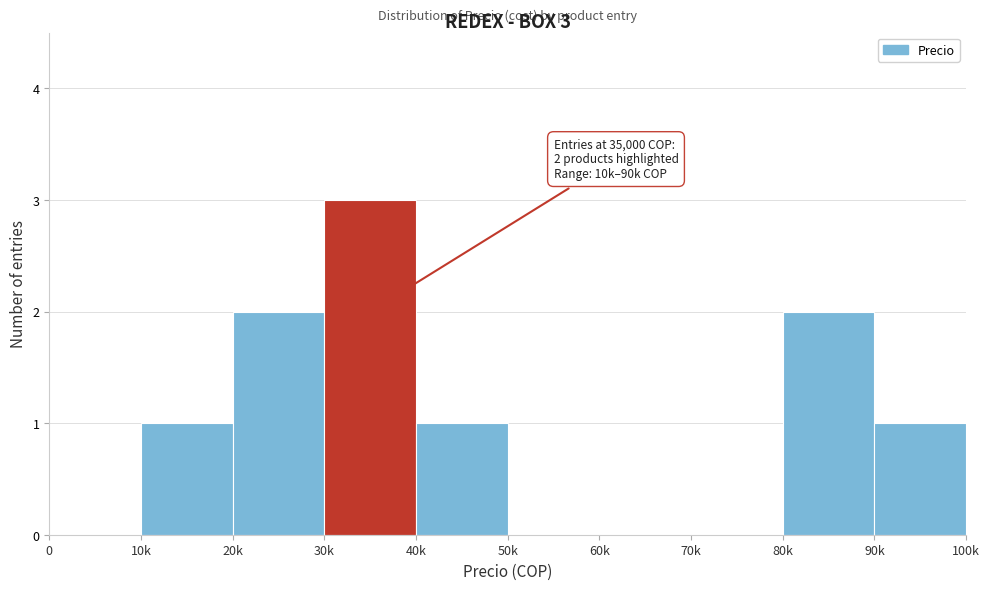

Reading left to right, what are all the values shown in this chart?

0=0	10k=1	20k=2	30k=3	40k=1	50k=0	60k=0	70k=0	80k=2	90k=1